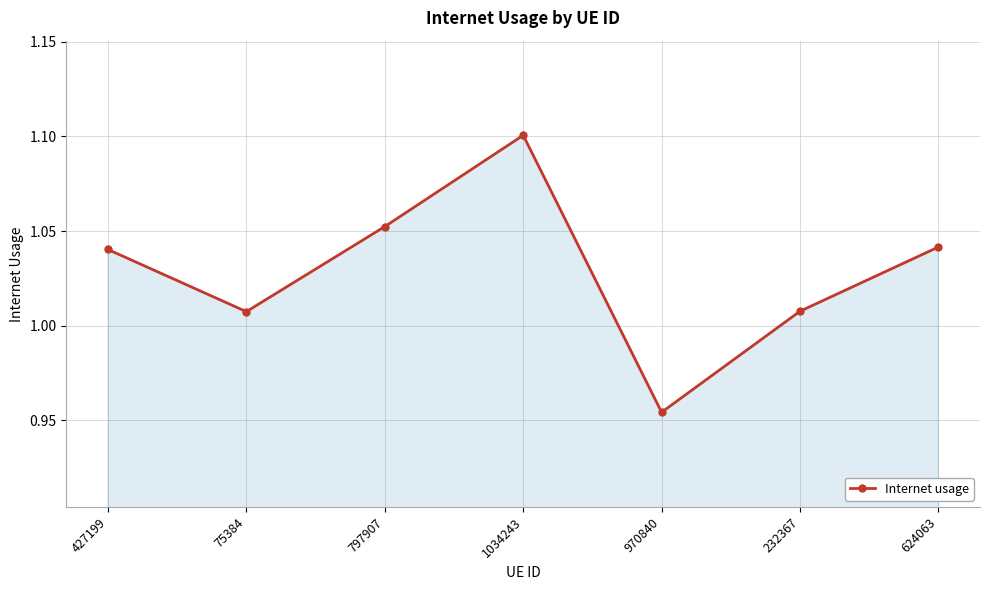

What is the difference between the maximum and minimum values?

0.1